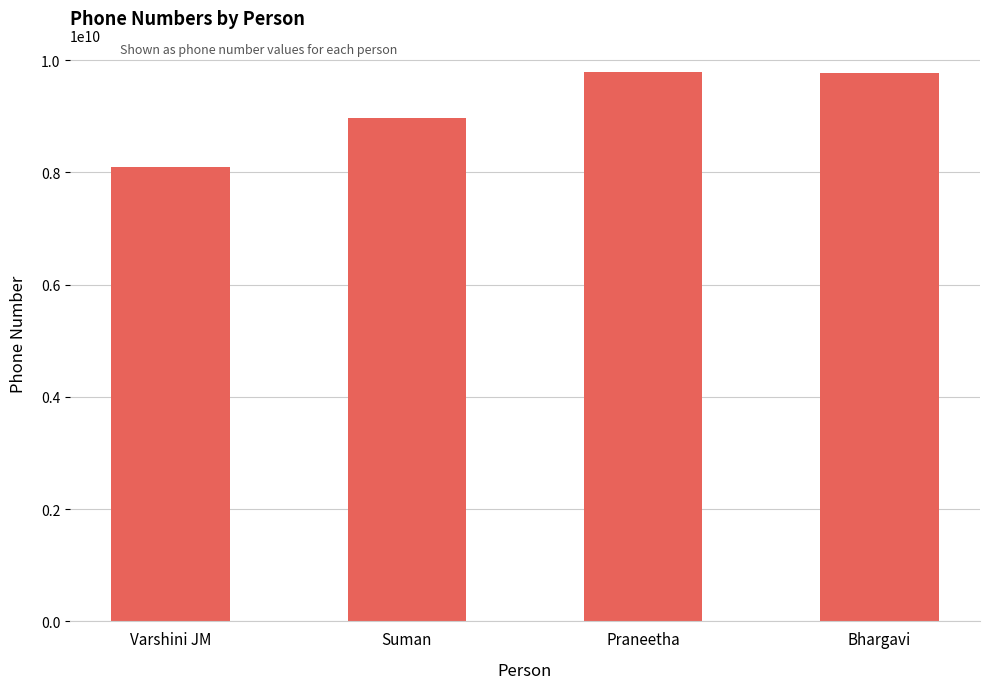

Which label corresponds to the smallest value in the chart?

Varshini JM